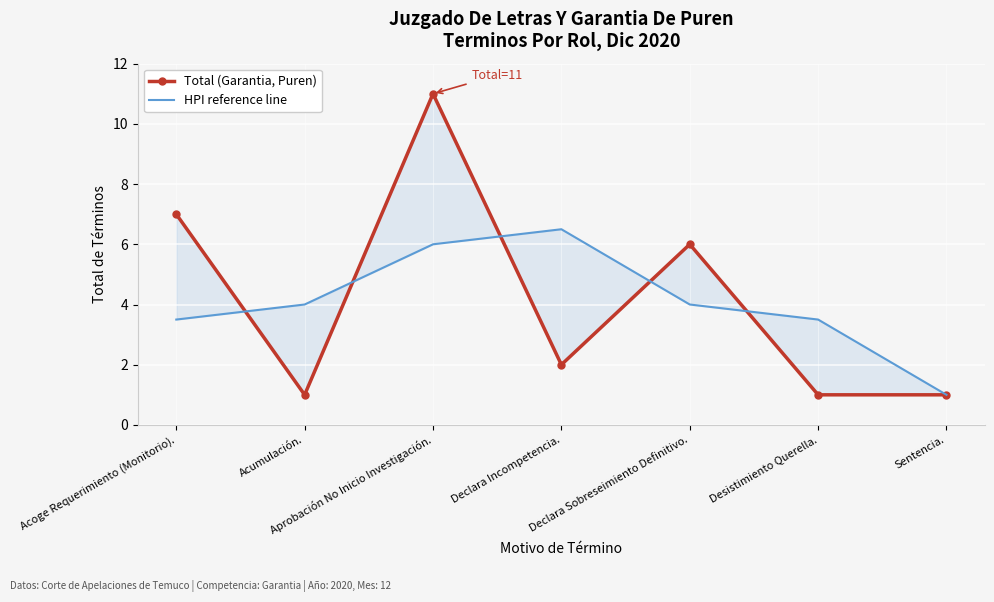

Reading left to right, transcribe all the data shown in this chart.

Total (Garantia, Puren): Acoge Requerimiento (Monitorio).=7.0	Acumulación.=1.0	Aprobación No Inicio Investigación.=11.0	Declara Incompetencia.=2.0	Declara Sobreseimiento Definitivo.=6.0	Desistimiento Querella.=1.0	Sentencia.=1.0
HPI reference line: Acoge Requerimiento (Monitorio).=3.5	Acumulación.=4.0	Aprobación No Inicio Investigación.=6.0	Declara Incompetencia.=6.5	Declara Sobreseimiento Definitivo.=4.0	Desistimiento Querella.=3.5	Sentencia.=1.0